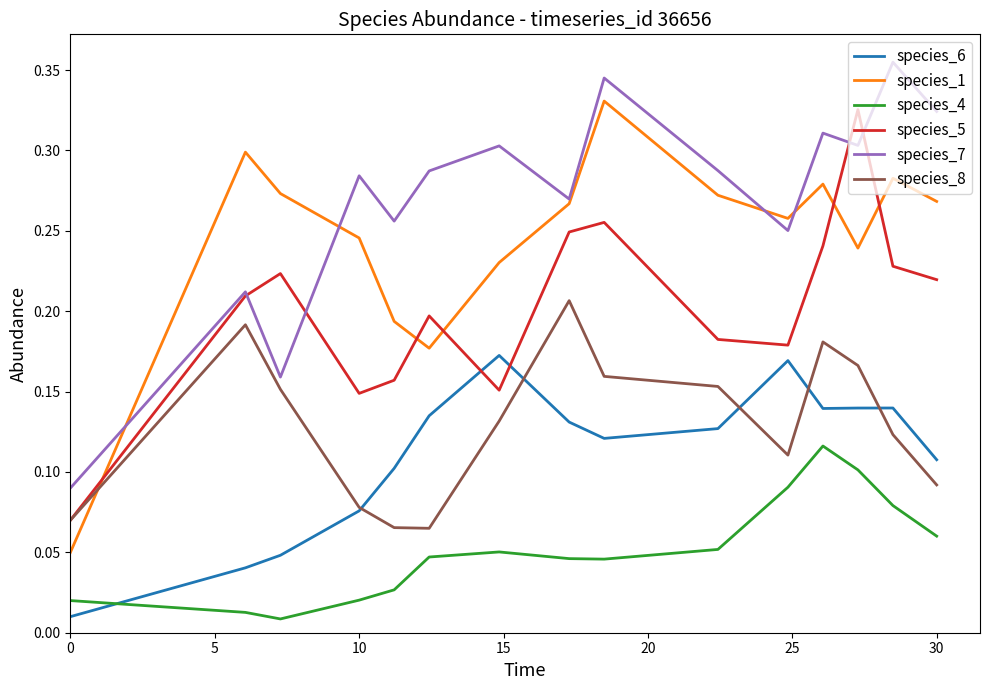

Which series ends up on top after the final intersection of species_1 and species_7?

species_7